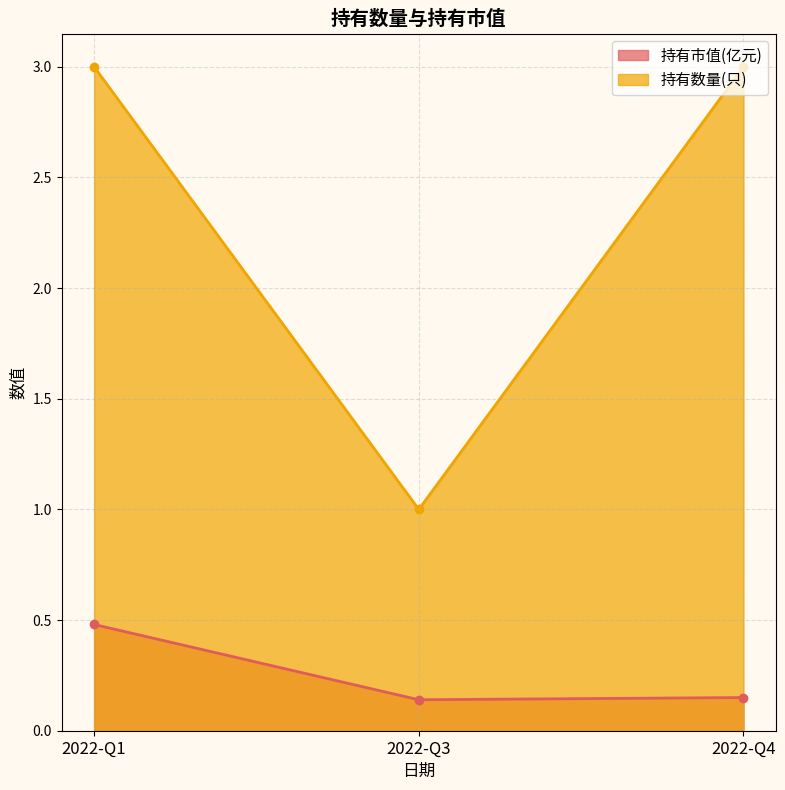

Which series has the widest spread of values?

持有数量(只)